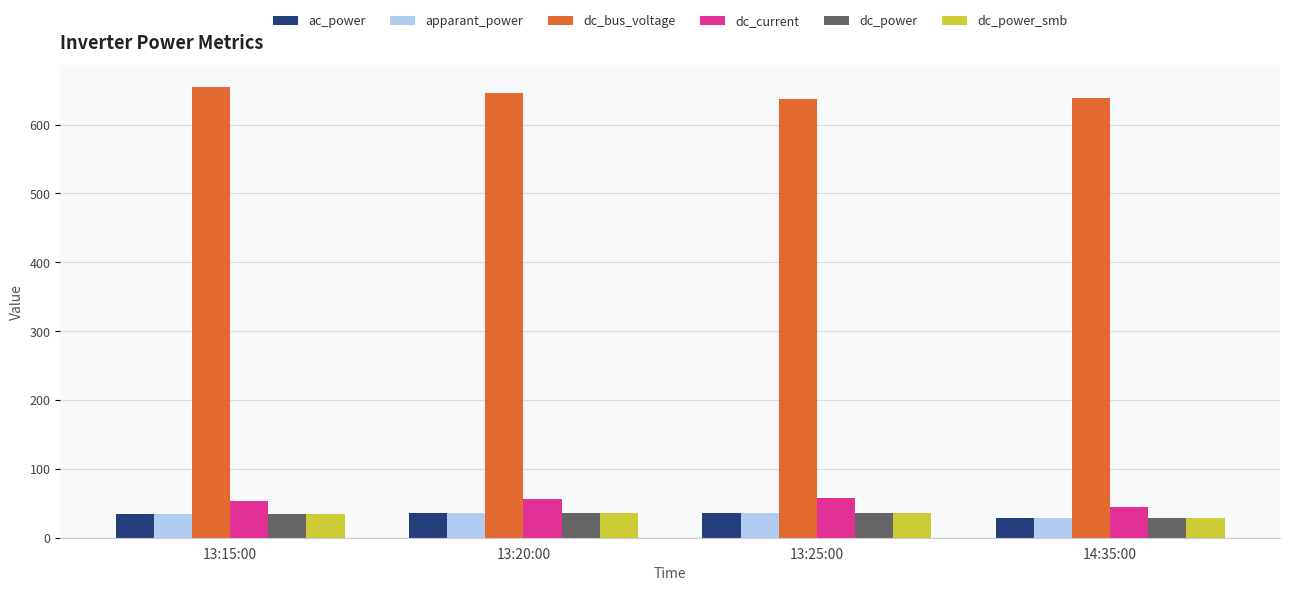

Which series has the largest total across all categories?

dc_bus_voltage